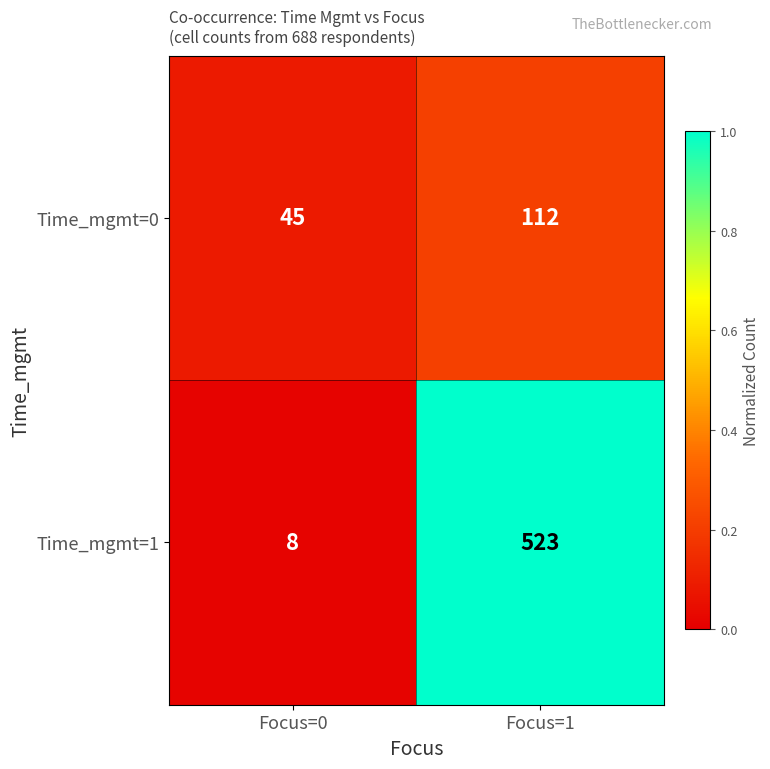

Which series has the largest total across all categories?

Time_mgmt=1